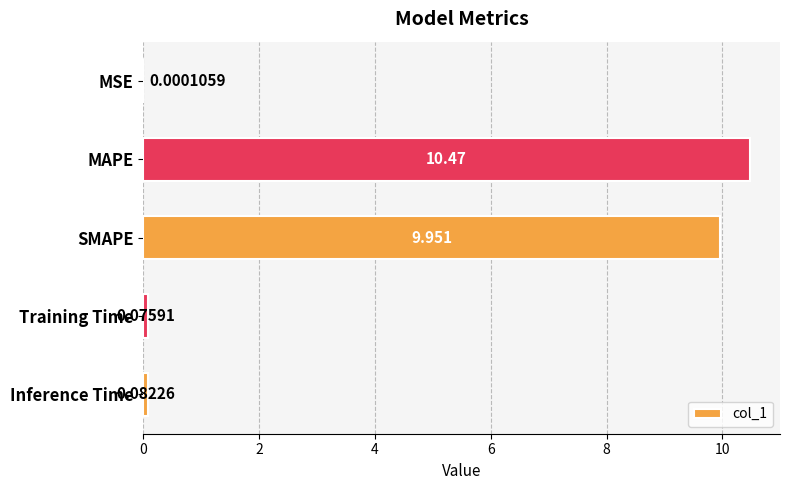

What is the sum of all values?

20.6